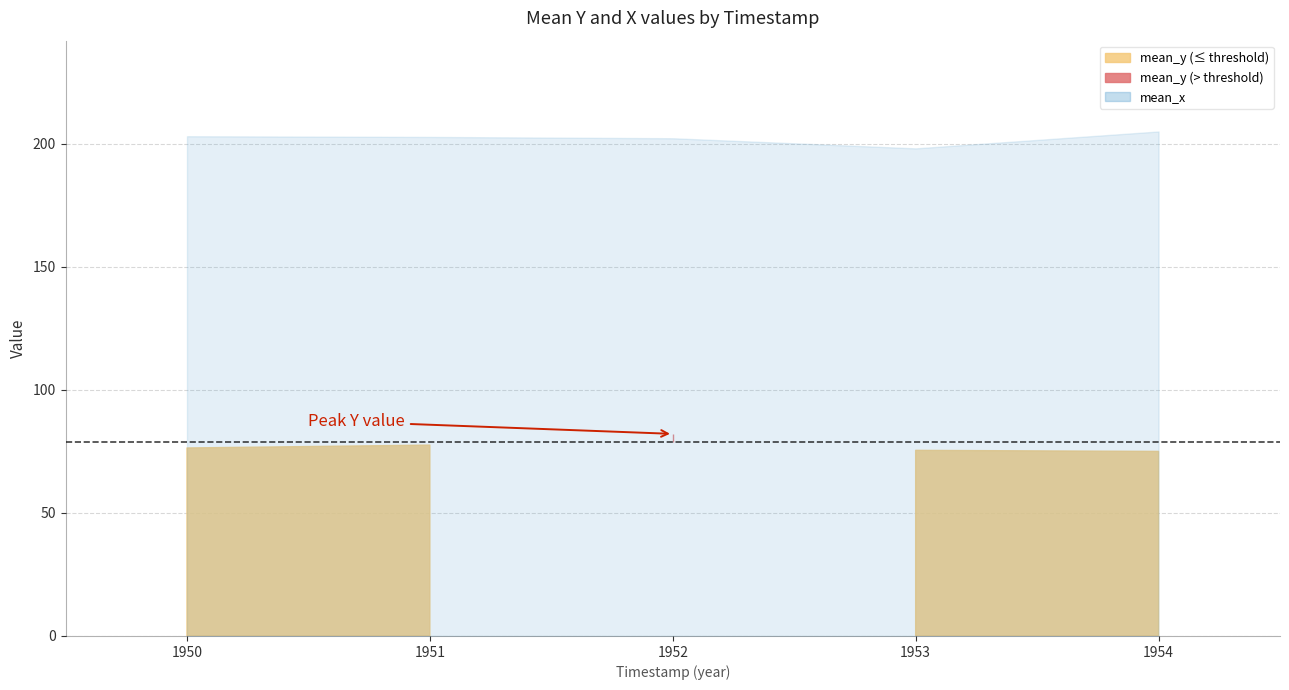

Which category has the lowest value in the mean_x series?

1953